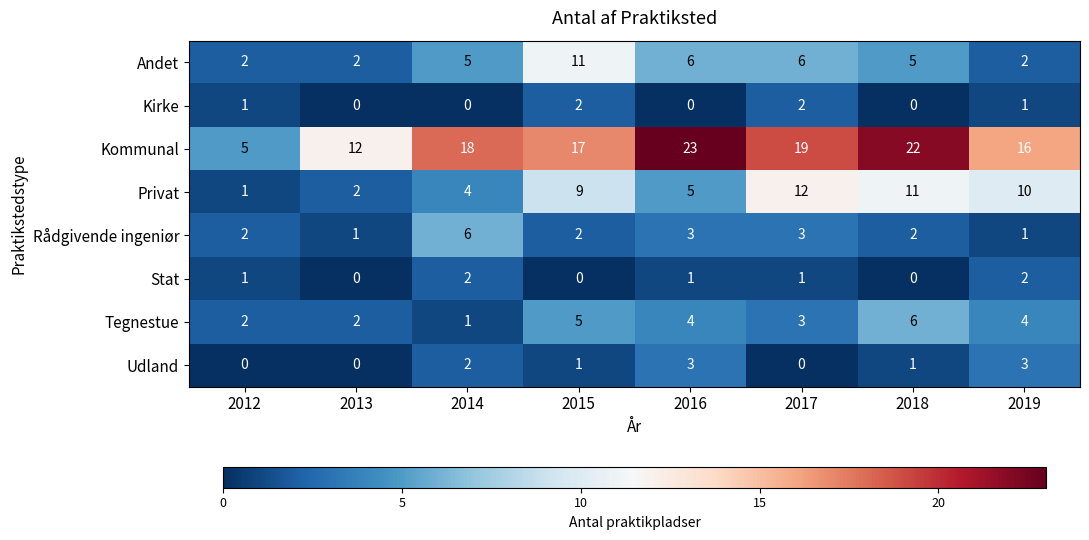

Which category has the highest value in the Andet series?

2015